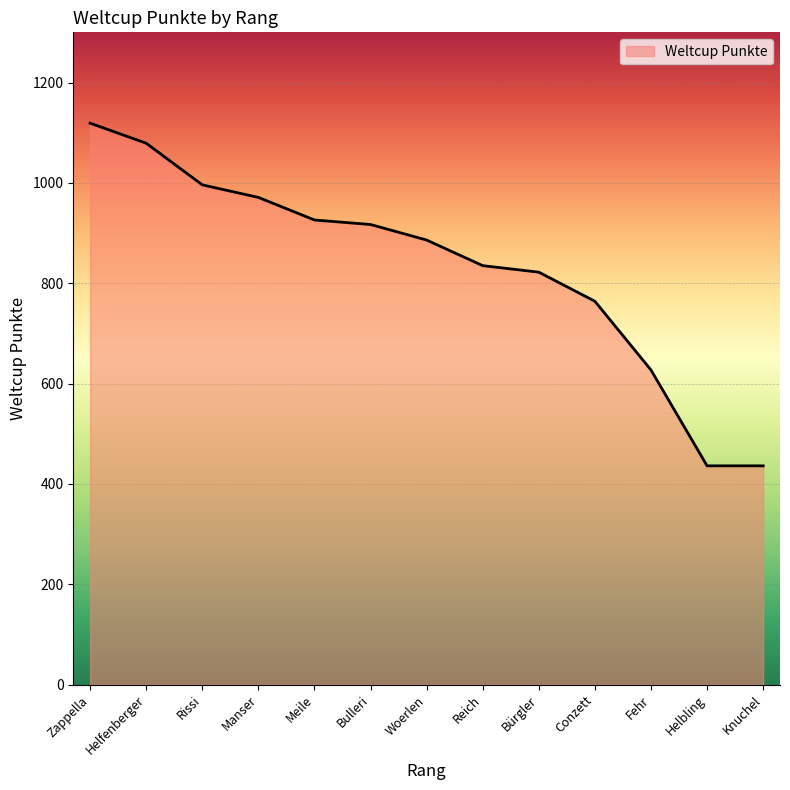

Approximately how many times larger is the value at Fehr compared to Helfenberger?

0.6